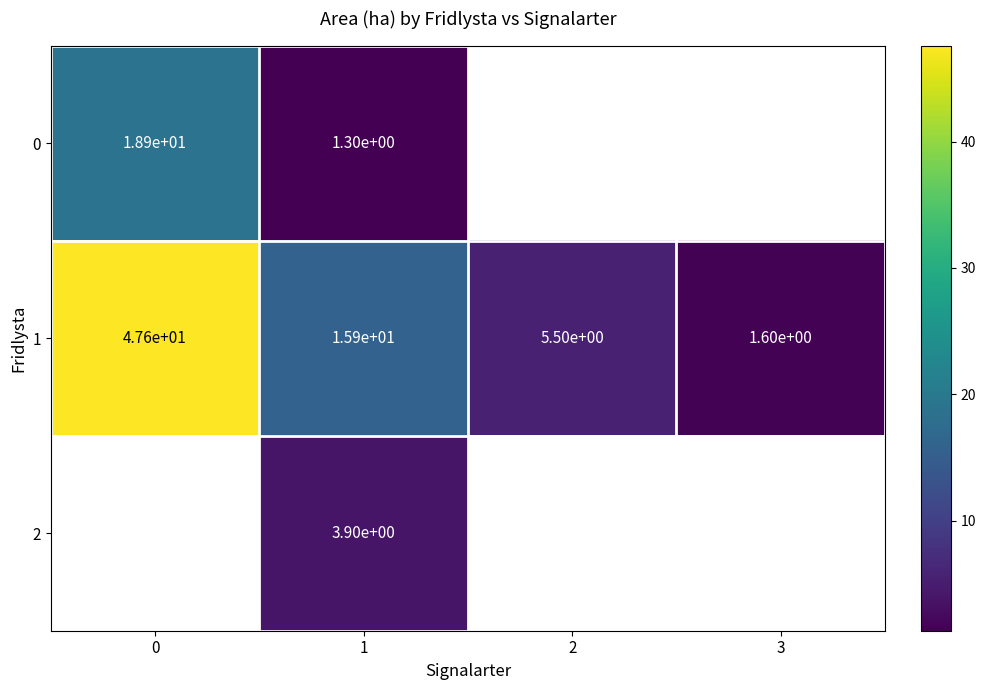

What is the difference between the maximum and minimum values in the 1 series?

46.0